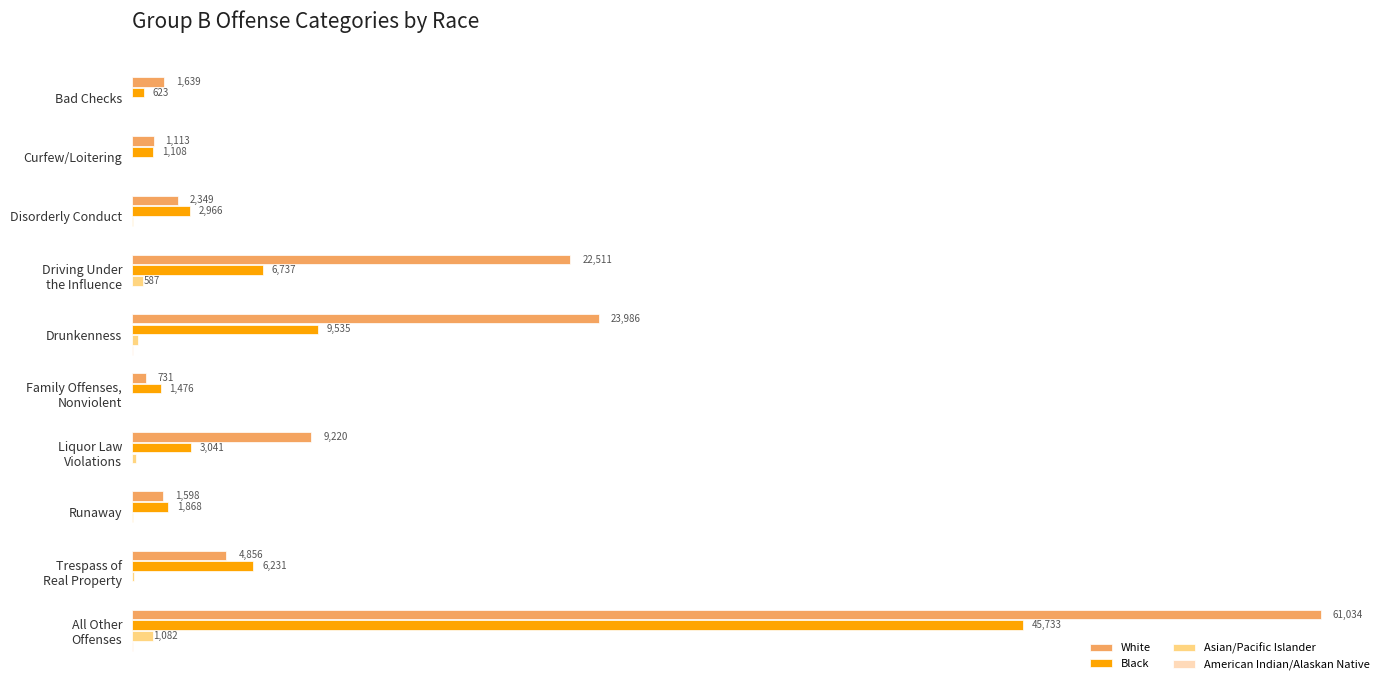

Which series has the largest total across all categories?

White